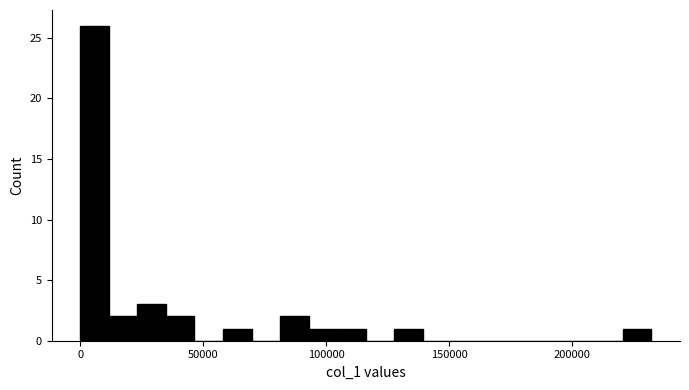

Around what value on the x-axis is the tallest bar? Give the approximate position of its centre, as read against the axis.

5000